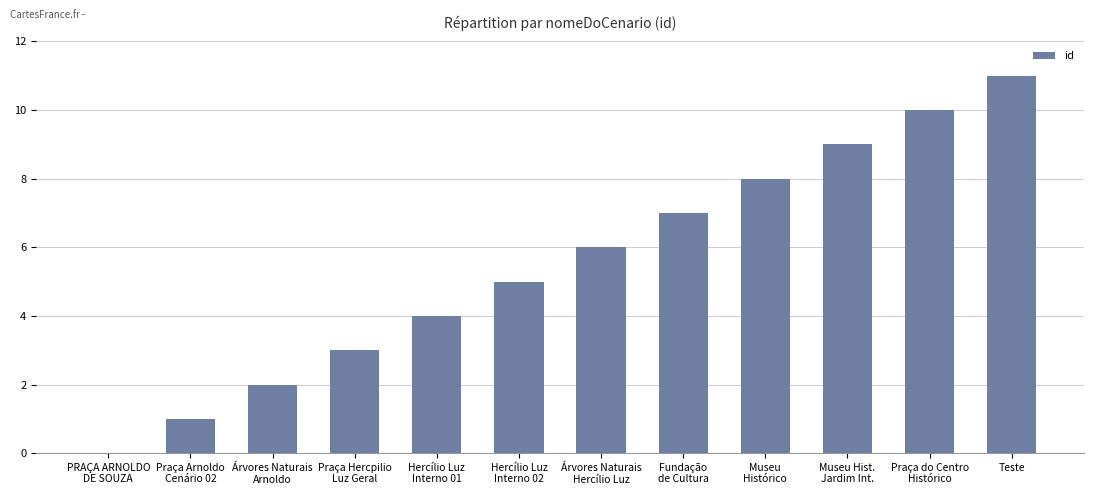

Which label corresponds to the largest value in the chart?

Teste